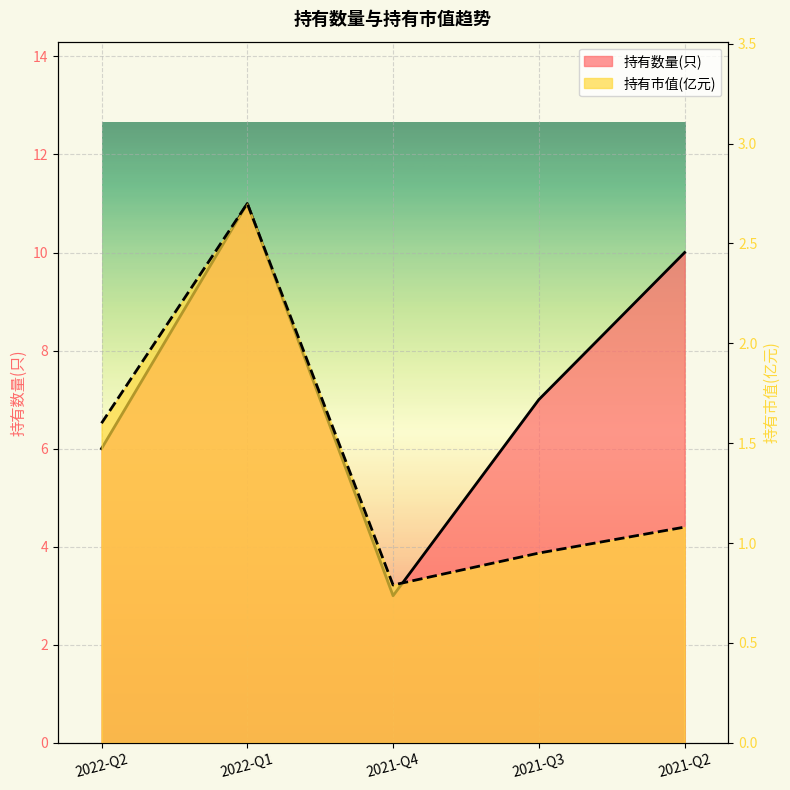

Is the value of 持有数量(只) at 2022-Q2 greater than the value of 持有市值(亿元) at 2021-Q2?

Yes